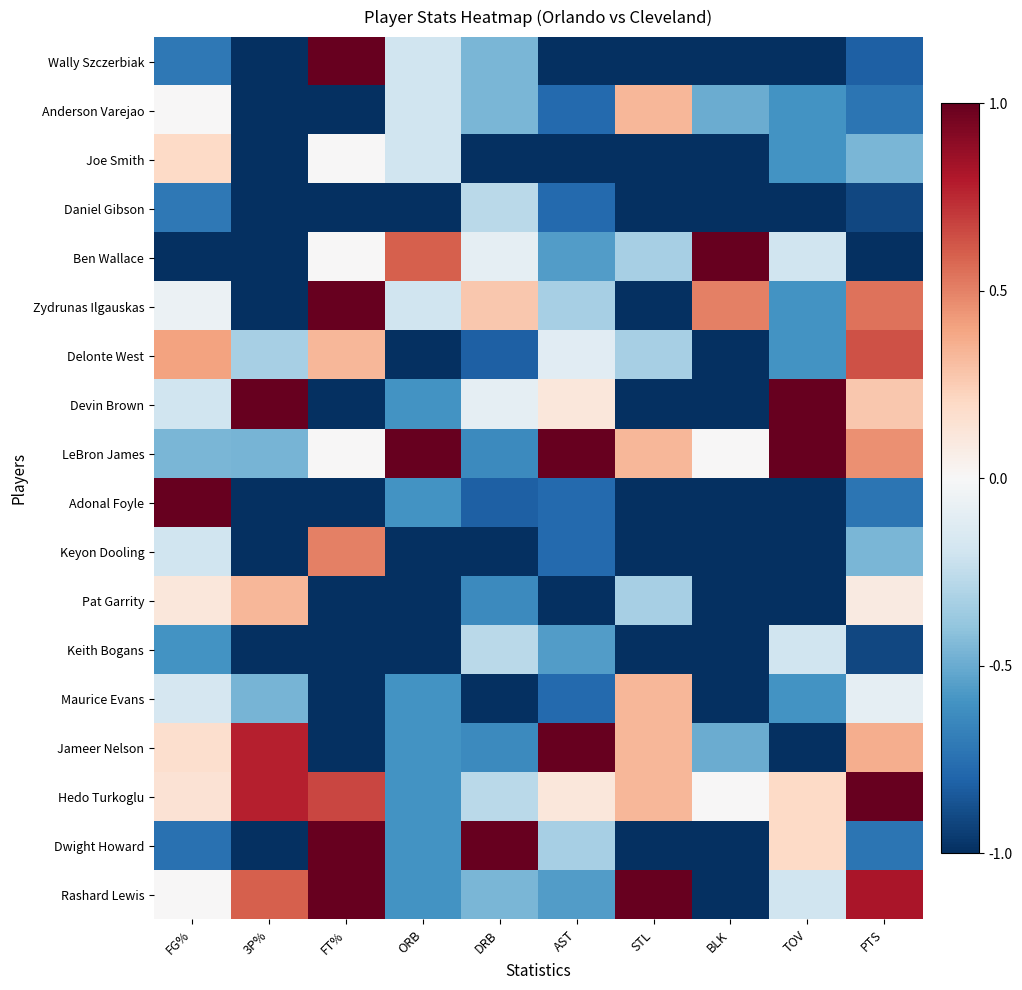

What is the smallest value displayed?

-1.0